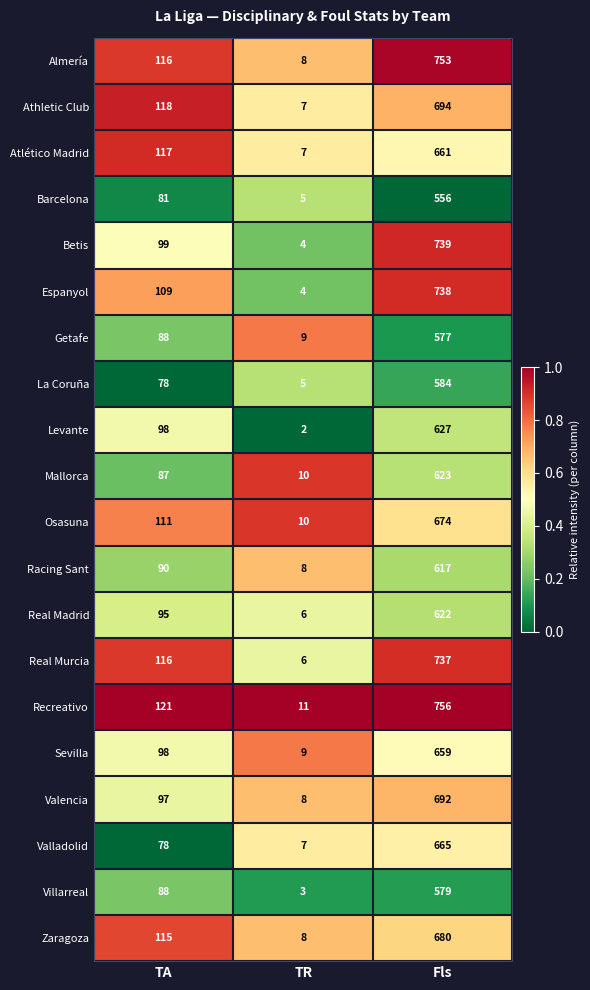

What is the difference between the highest and lowest values at Fls?

200